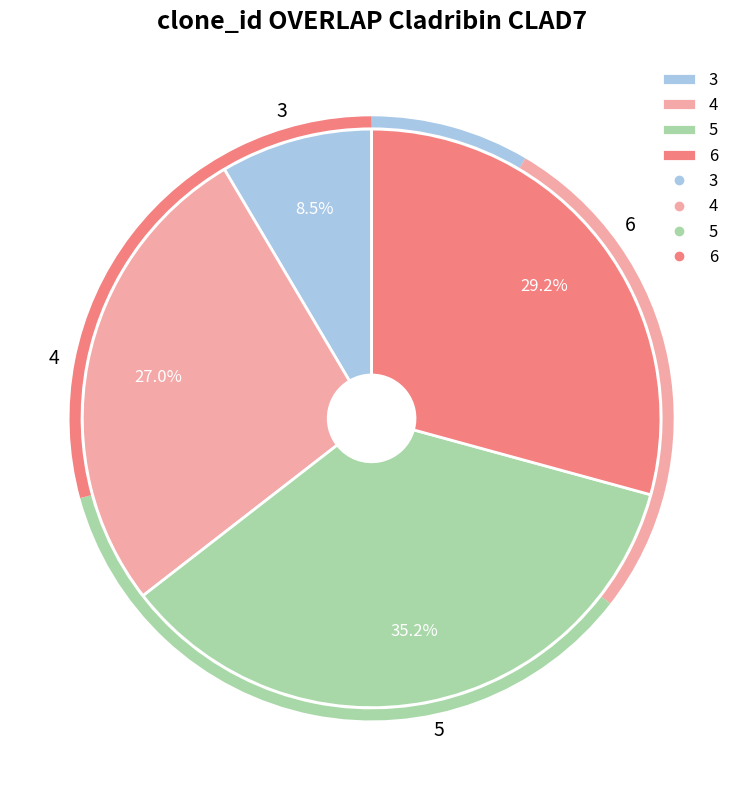

Does 4 represent more than half of the total?

No